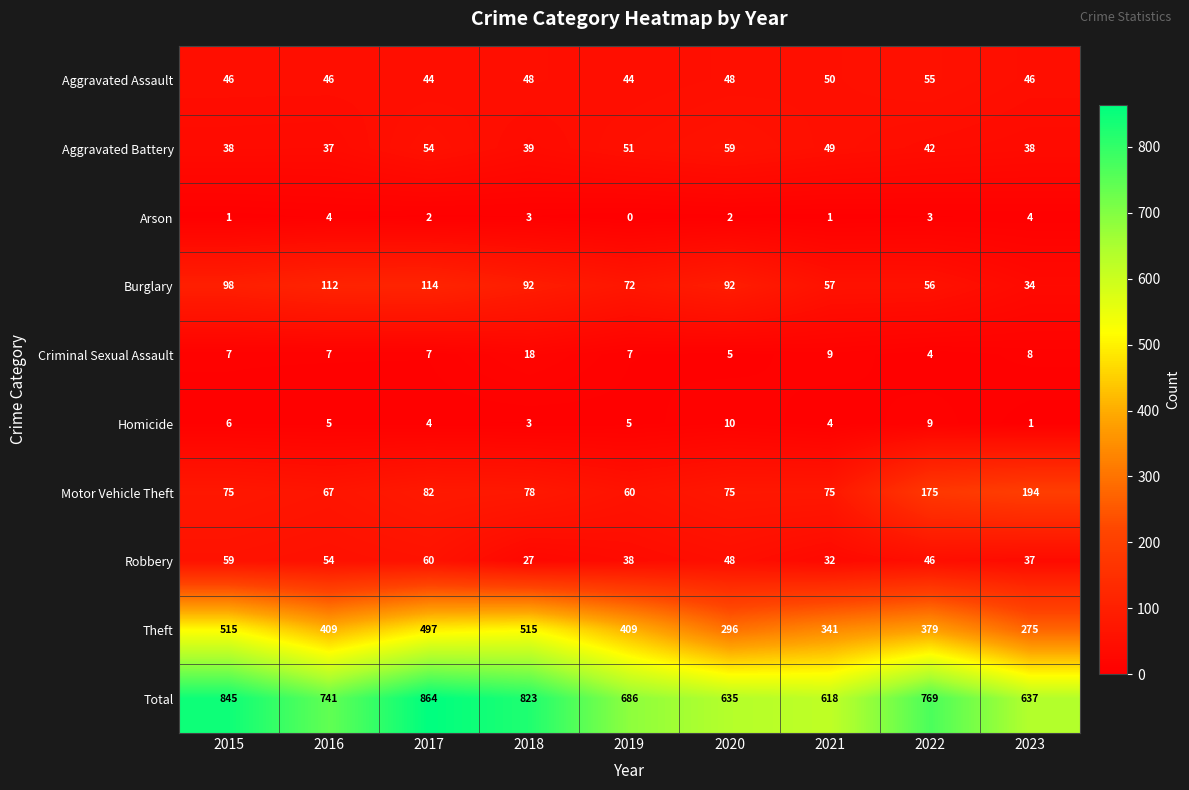

The Arson series shows 4 at 2023. True or false?

True